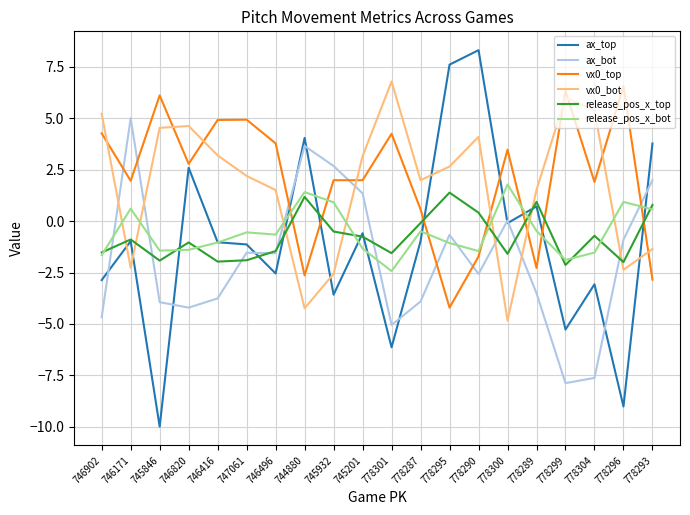

Where is the first local maximum for release_pos_x_top?

746171